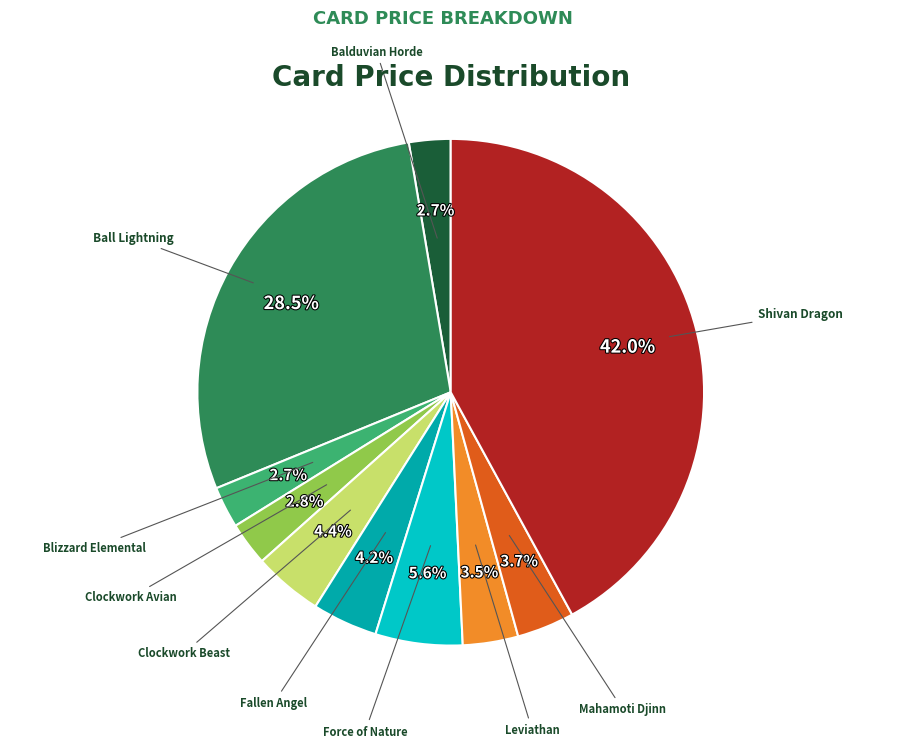

How many segments does this pie chart have?

10